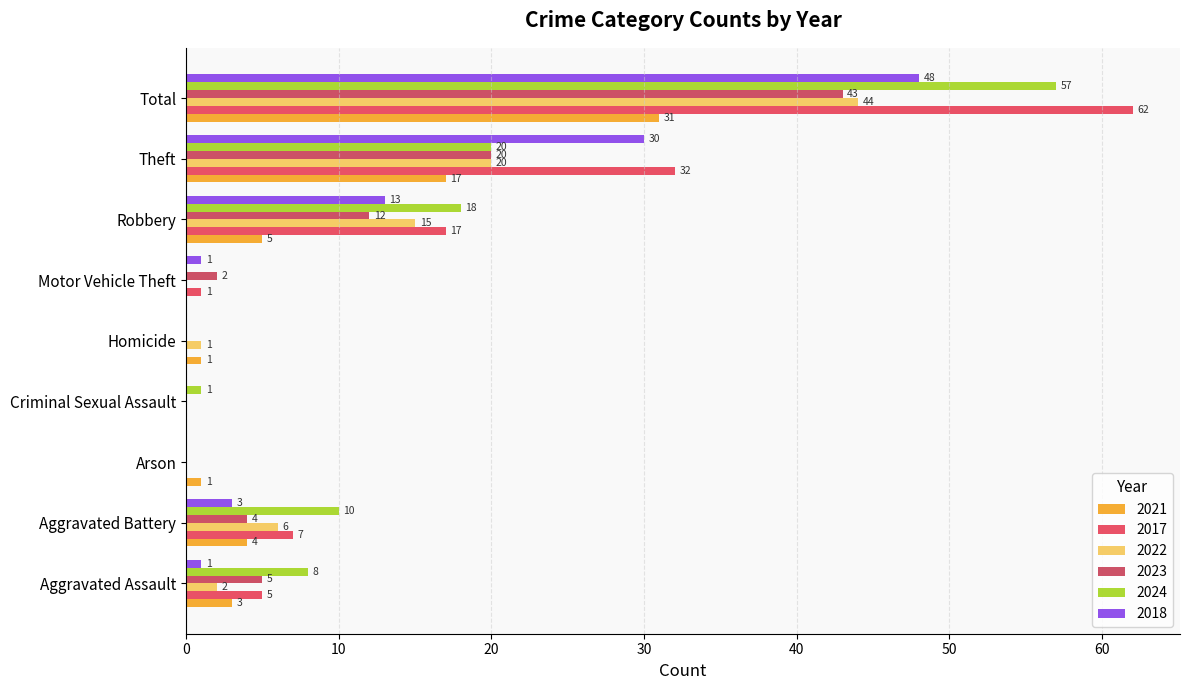

Count the number of data series in this chart.

6